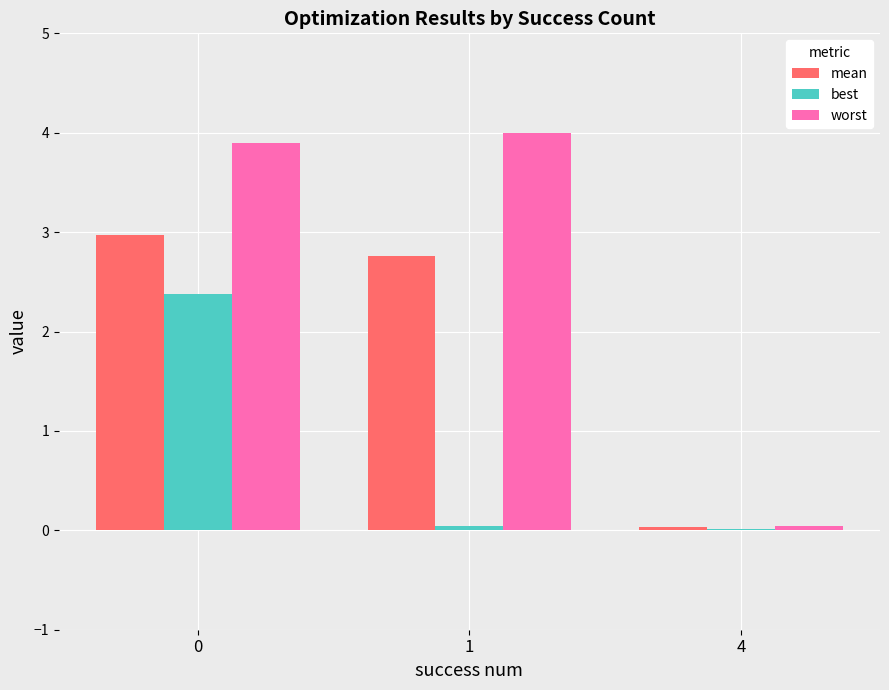

The value of best at 1 is 0.0. True or false?

True